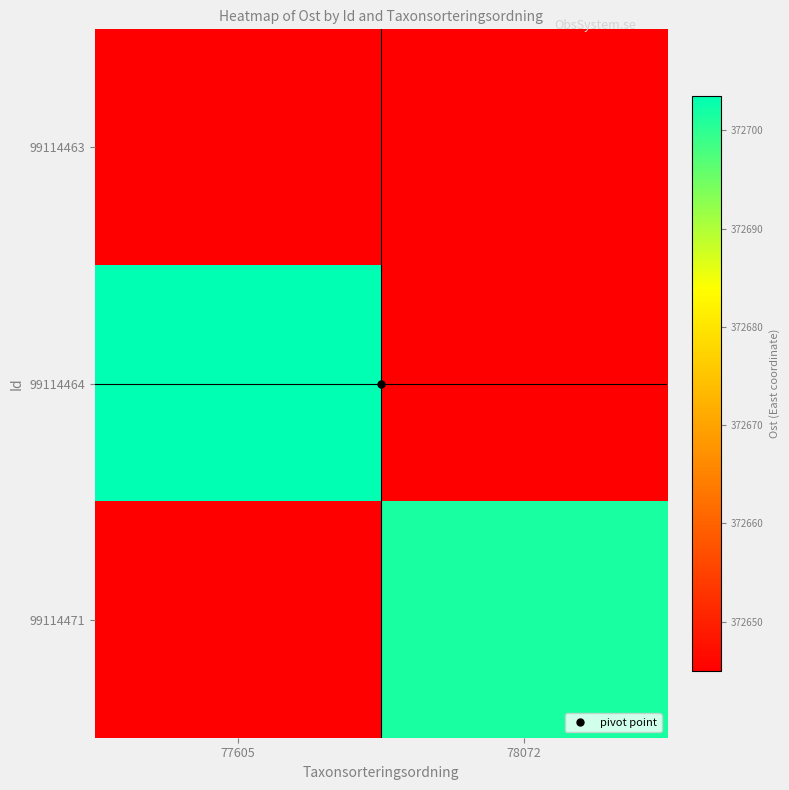

Rank the series at 78072 from highest to lowest value.

99114471, 99114463, 99114464